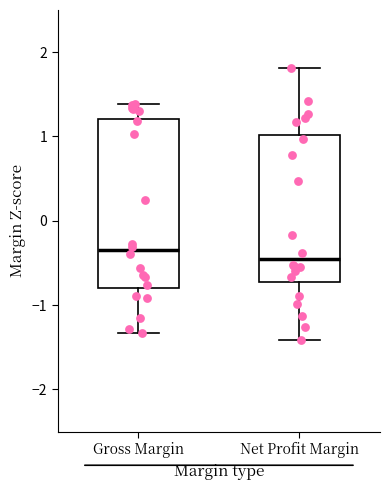

Reading left to right, transcribe this box plot: for each box, give where its median line is, the range the box spans, and where its two whiskers end, as read against the y-axis. The values are not printed on the chart, so give them approximately, as read against the axis.

Gross Margin: median -0.3, box -0.8 to 1.2, whiskers -1.3 to 1.4
Net Profit Margin: median -0.4, box -0.7 to 1.0, whiskers -1.4 to 1.8